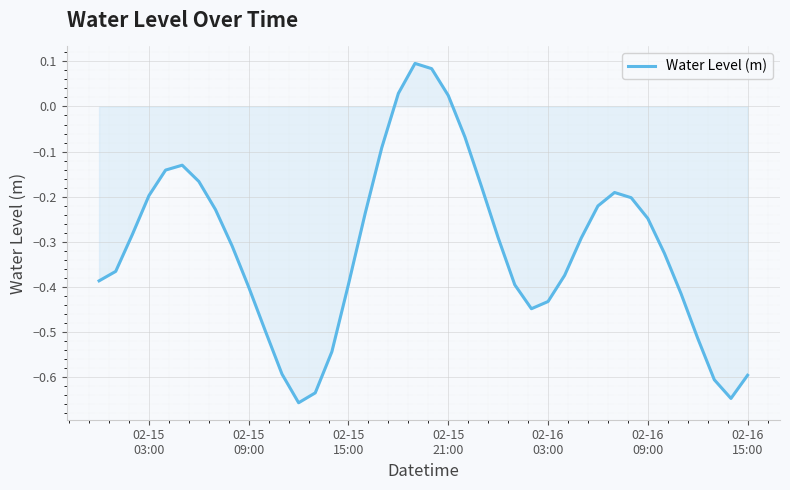

True or false: there are more than 0 points higher than both neighbors.

True